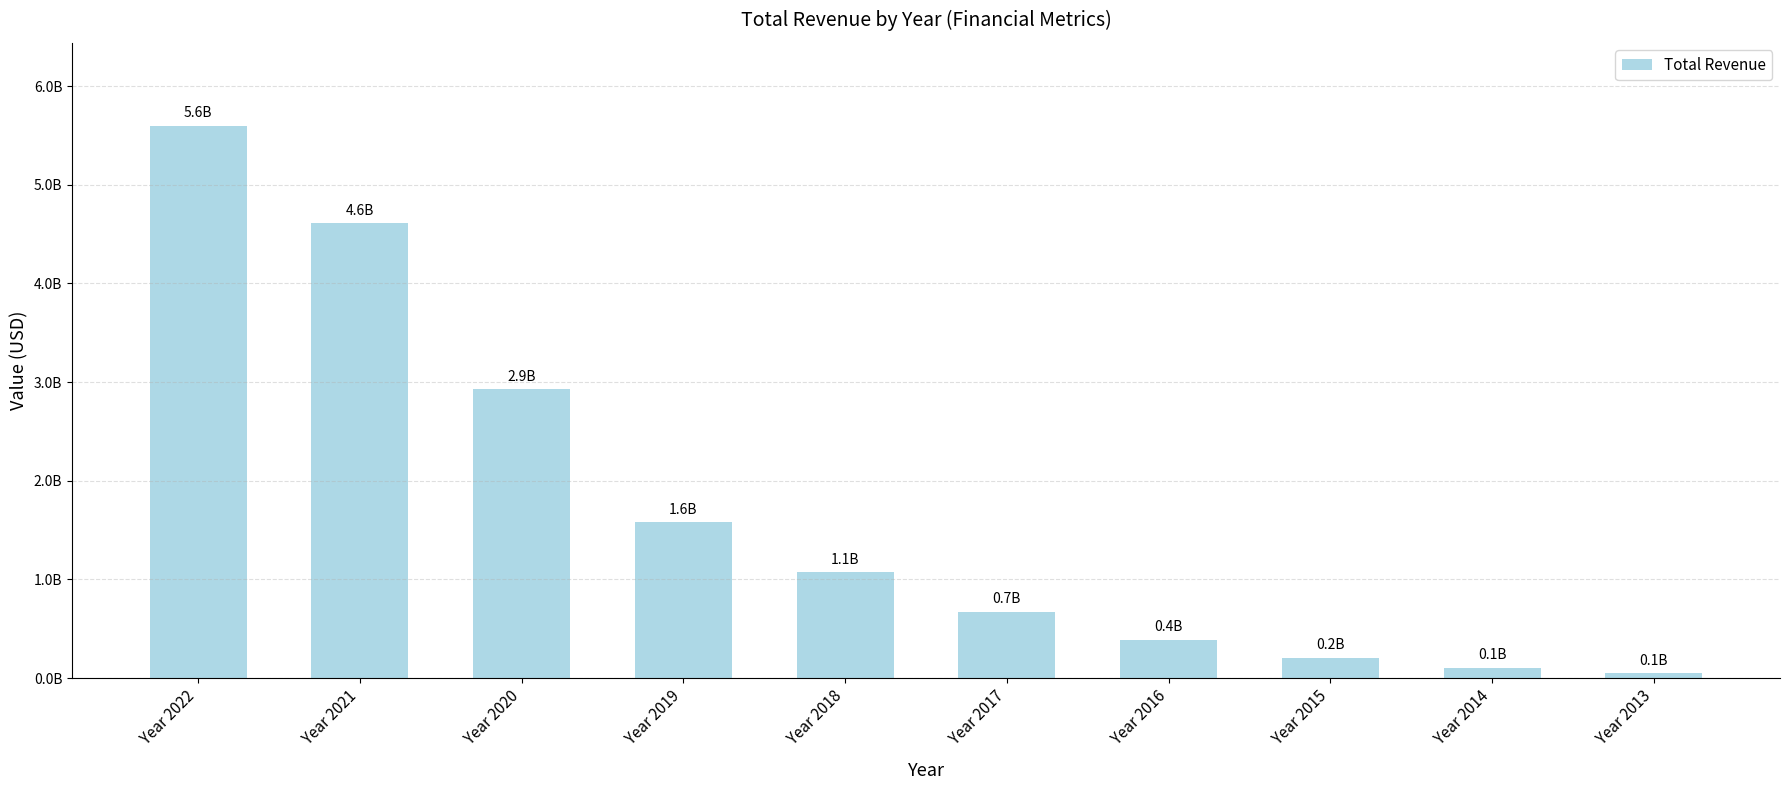

Read the value at Year 2014, to the nearest 50.

105018000